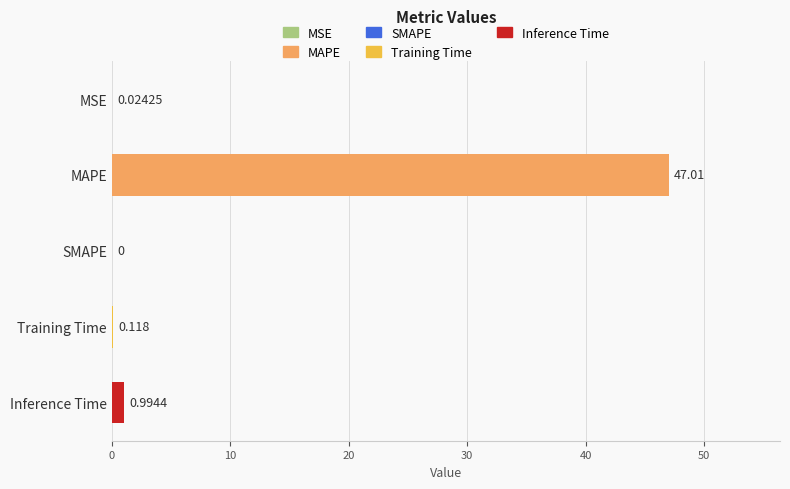

Between SMAPE and Inference Time, which is larger?

Inference Time